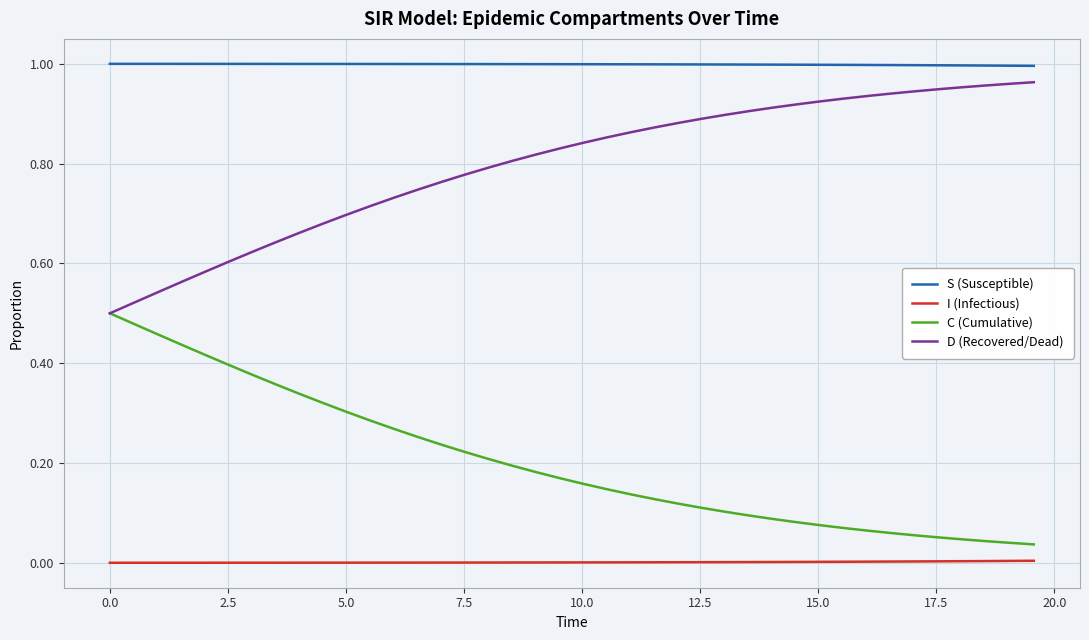

True or false: C (Cumulative) and S (Susceptible) cross at least once.

False